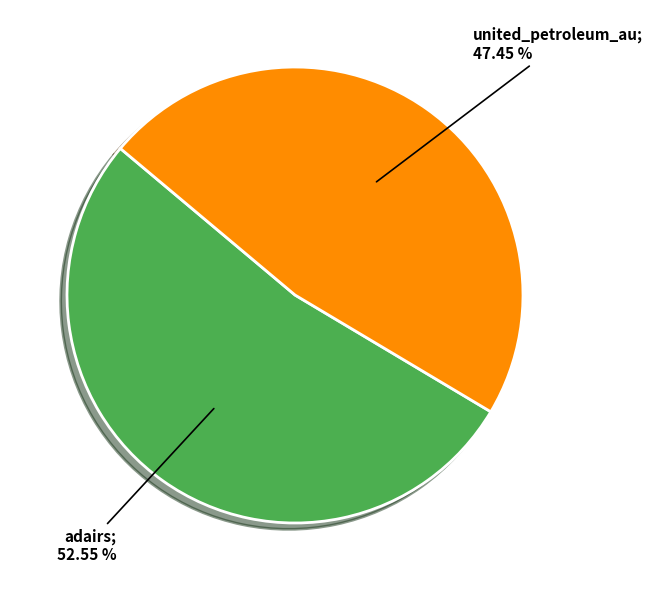

Is there any slice that represents more than half of the pie?

Yes